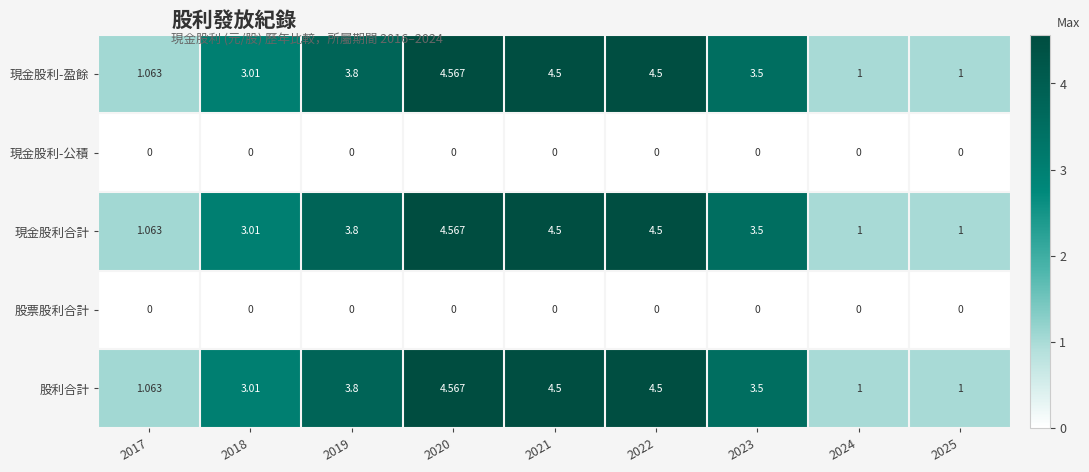

Is the value of 現金股利-盈餘 at 2024 greater than the value of 現金股利合計 at 2020?

No